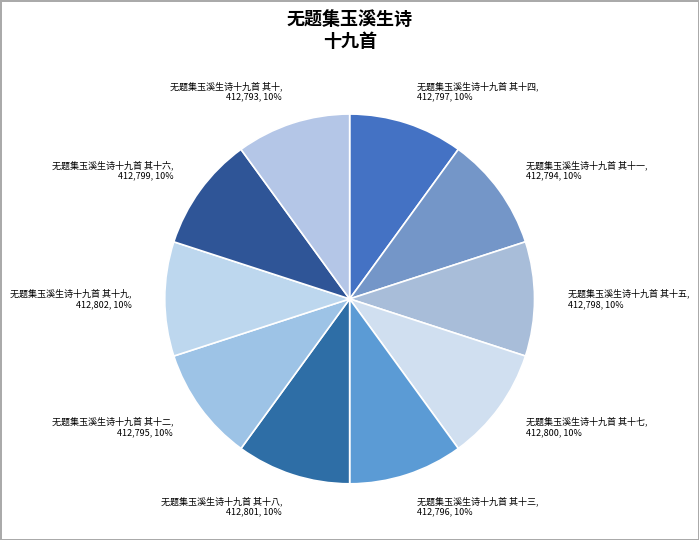

True or false: 无题集玉溪生诗十九首 其十四 accounts for 4% of the total.

False